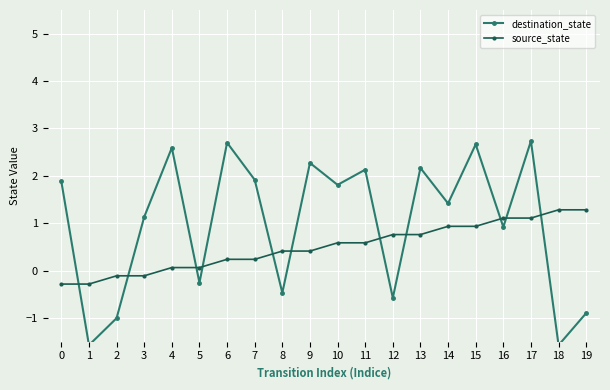

List the series in order of their peak value, lowest first.

source_state, destination_state